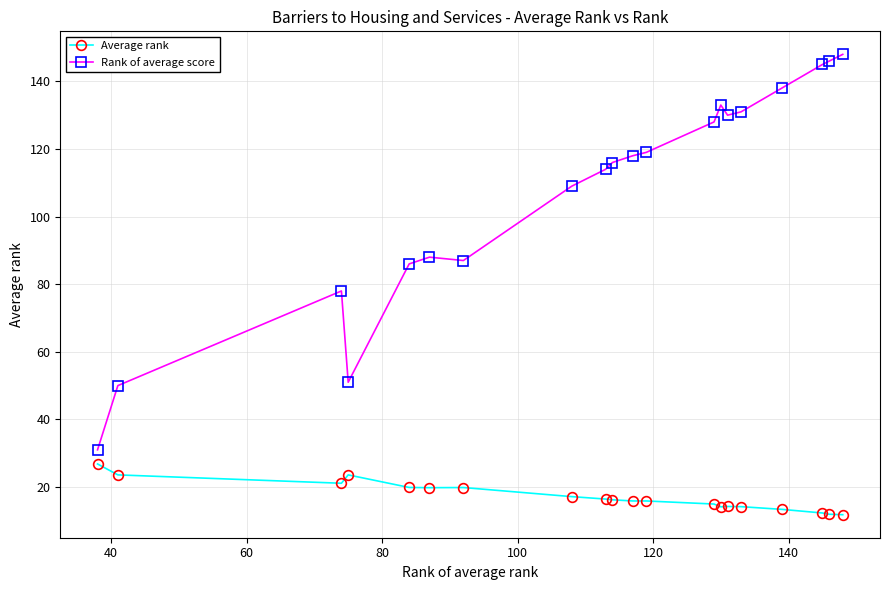

What are all the series names shown in the legend?

Average rank, Rank of average score